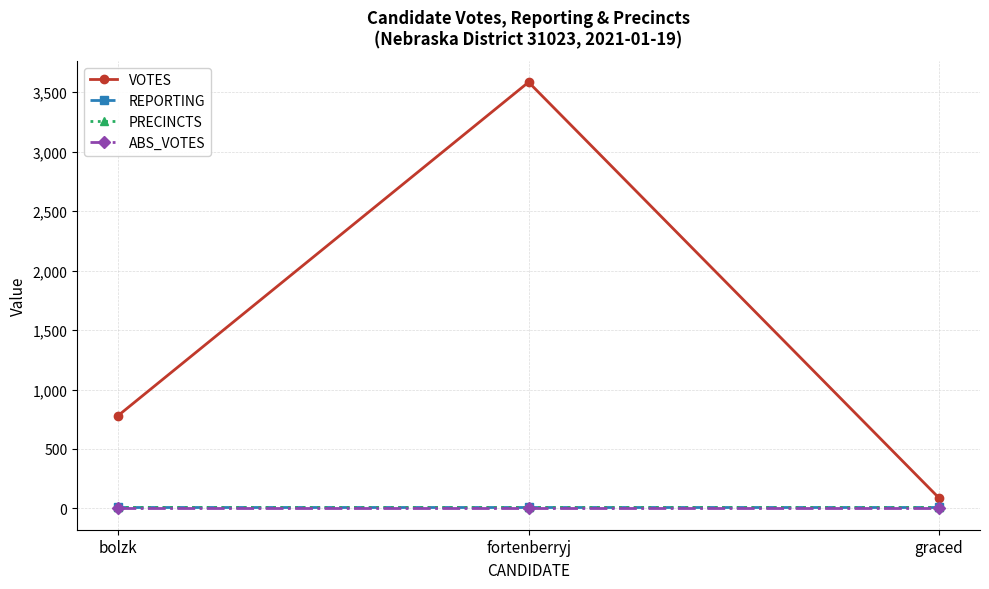

The VOTES series shows 3585 at fortenberryj. True or false?

True